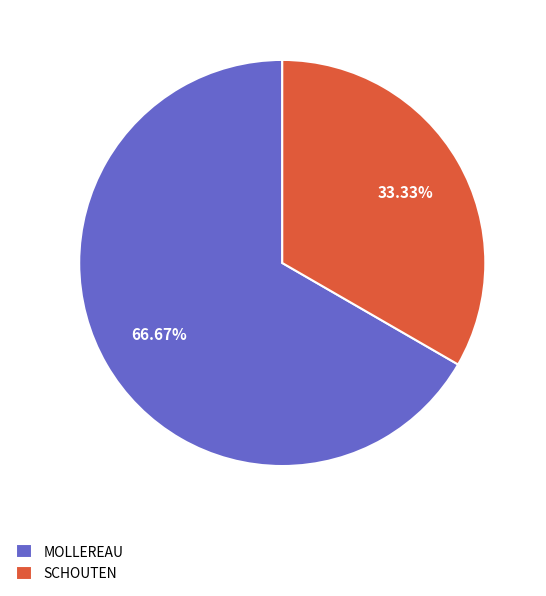

Is there any slice that represents more than half of the pie?

Yes